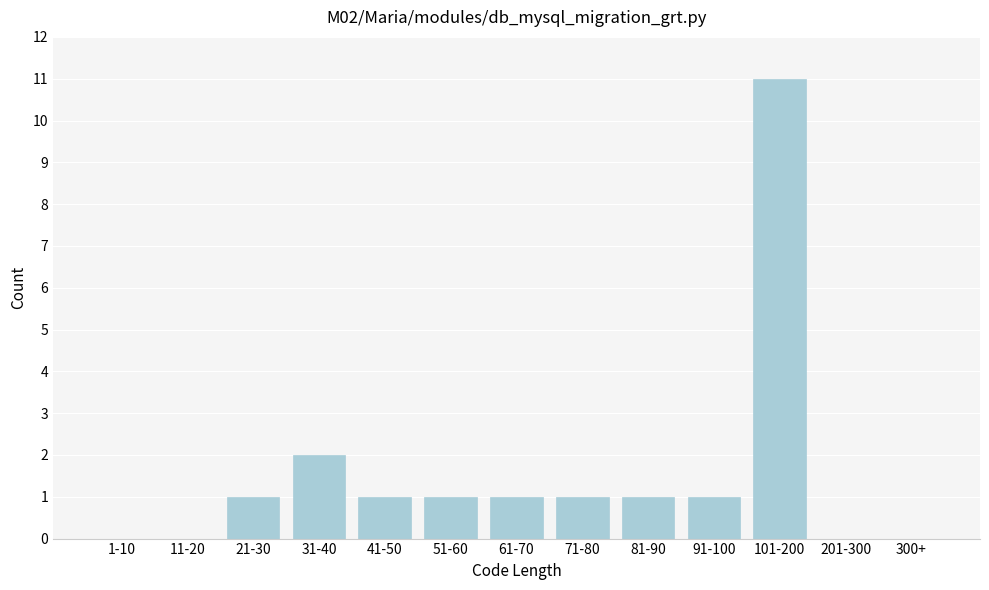

Reading left to right, what are all the values shown in this chart?

1-10=0	11-20=0	21-30=1	31-40=2	41-50=1	51-60=1	61-70=1	71-80=1	81-90=1	91-100=1	101-200=11	201-300=0	300+=0